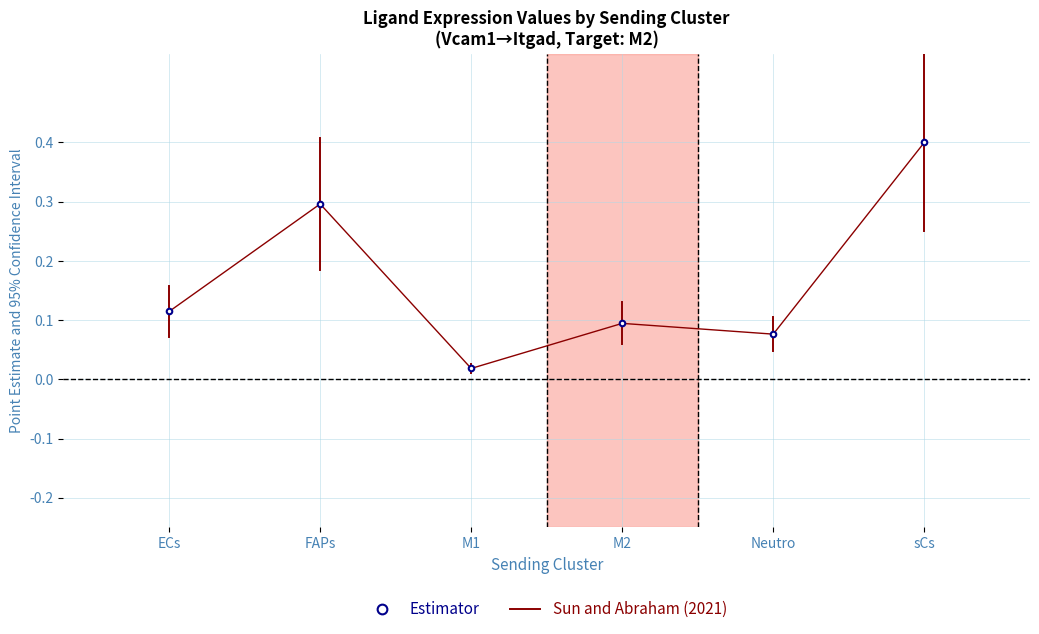

What value does the data have at M2?

0.1